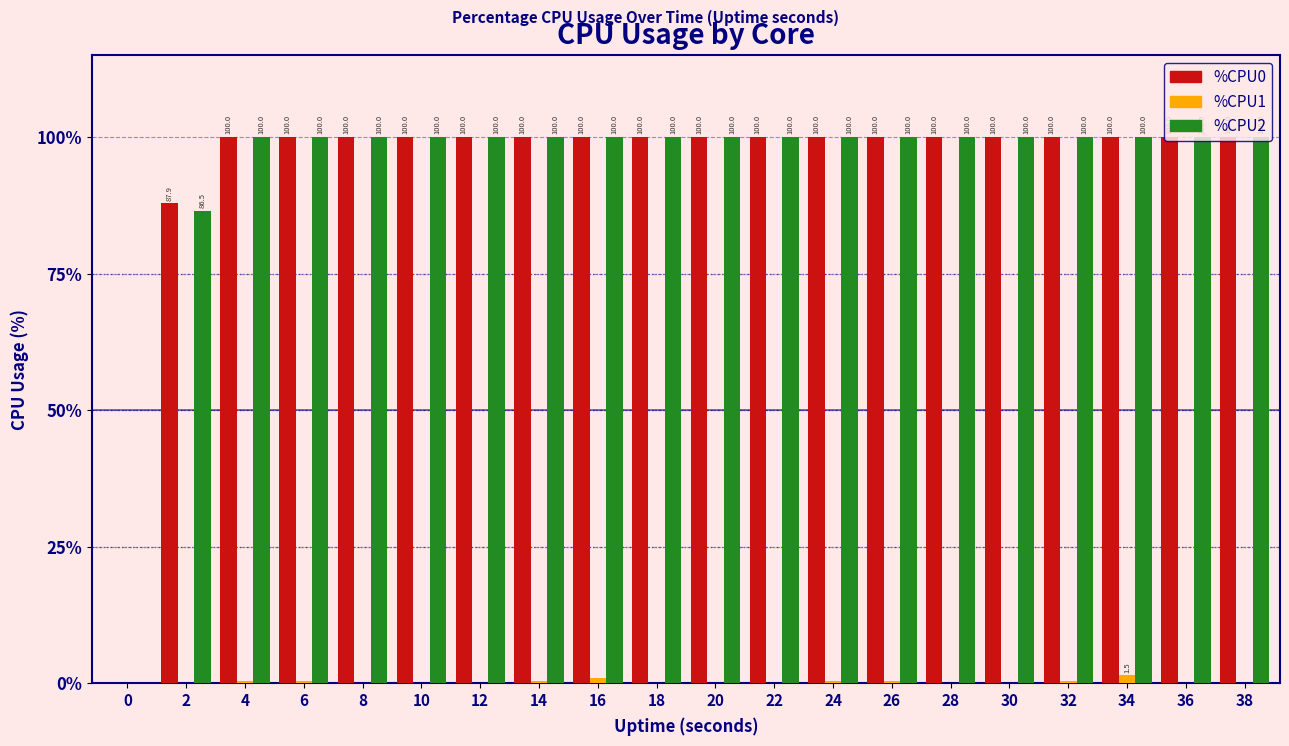

What is the total value across all series at 30?

200.0